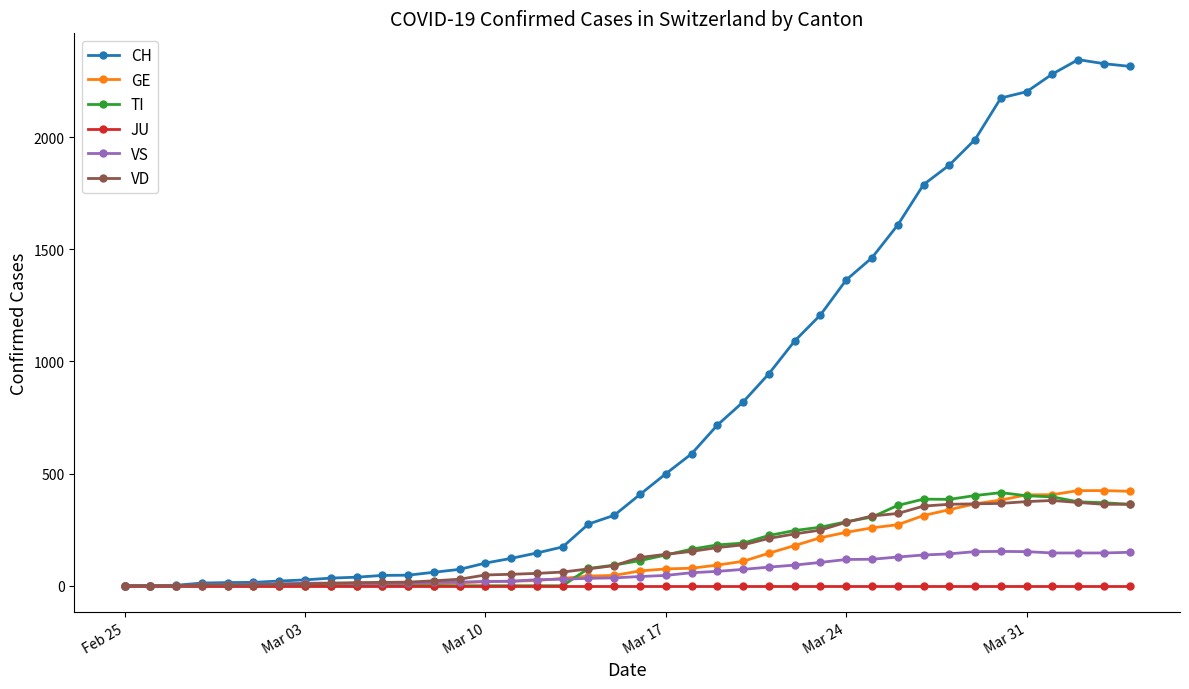

Which series has the largest total across all categories?

CH